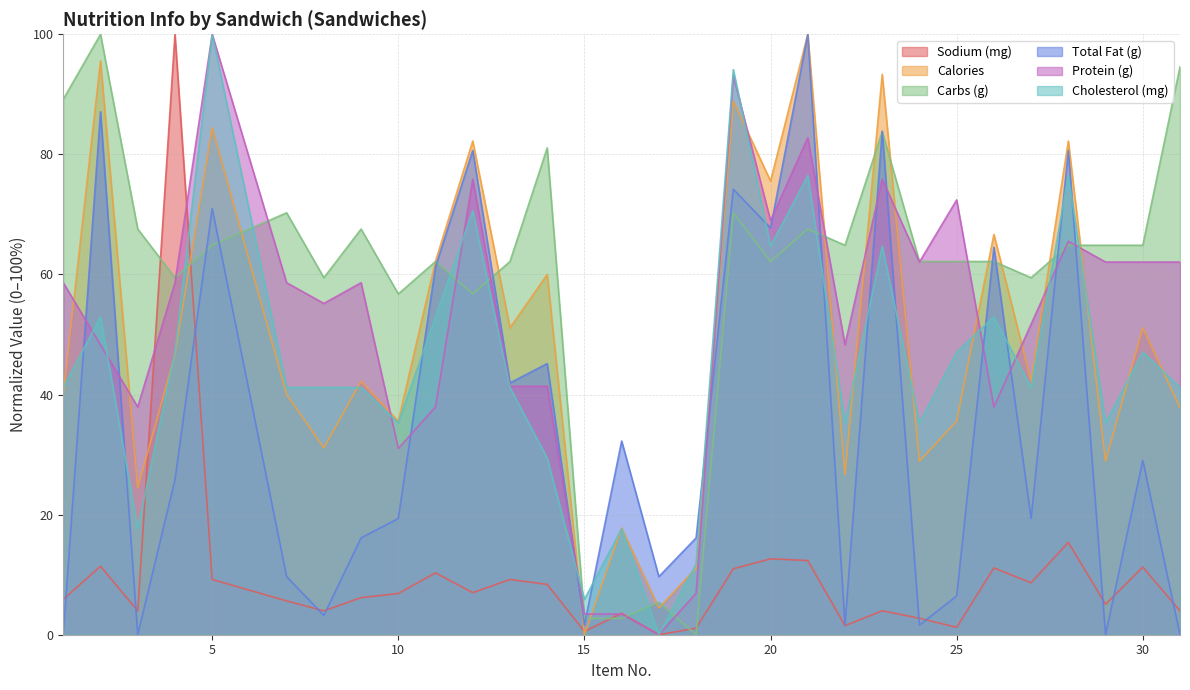

What is the approximate value of Cholesterol (mg) at 4?

47.1